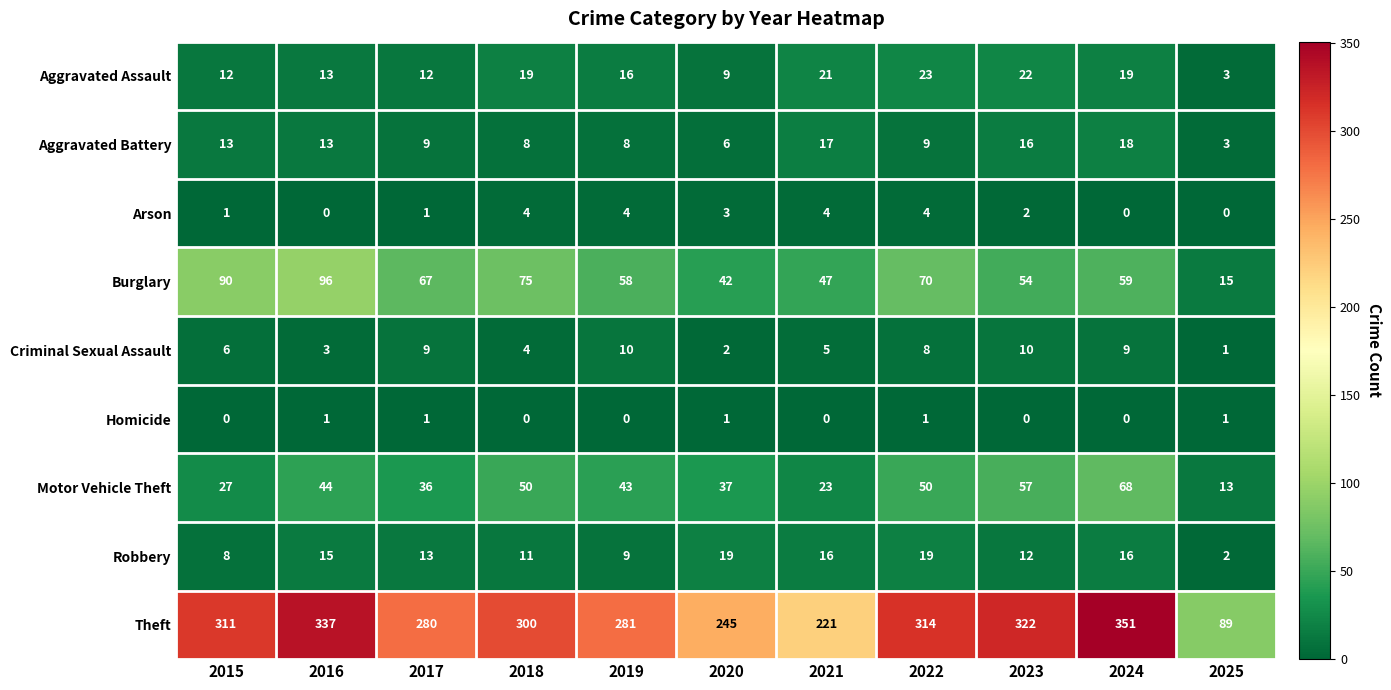

What is the difference between the highest and lowest values at 2017?

279